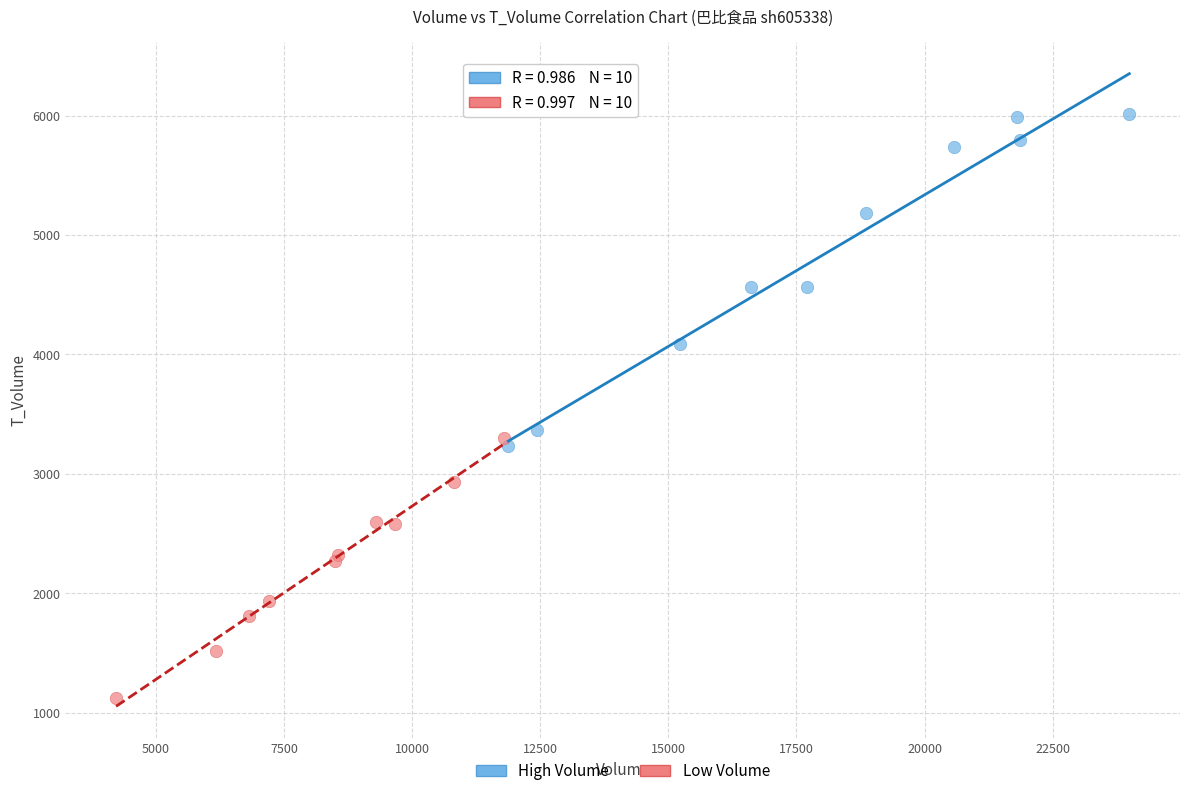

Which series has the largest Y range (max minus min)?

High Volume